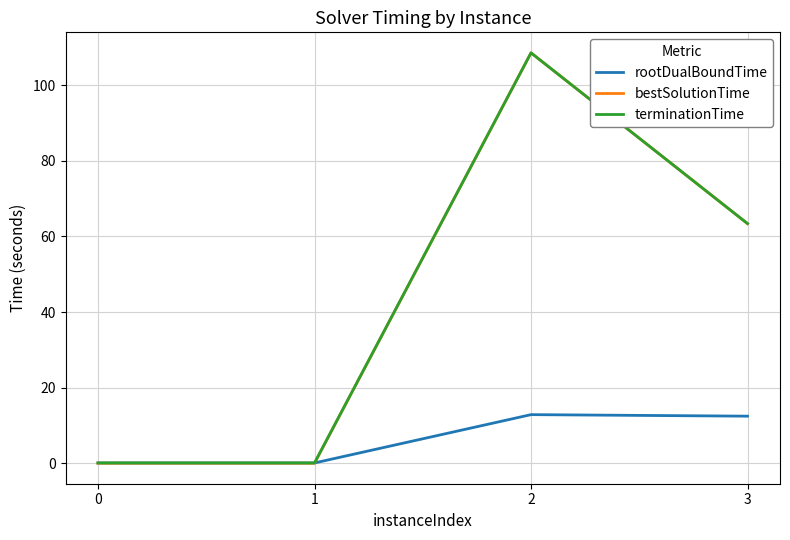

What is the highest value of the rootDualBoundTime series?

12.9